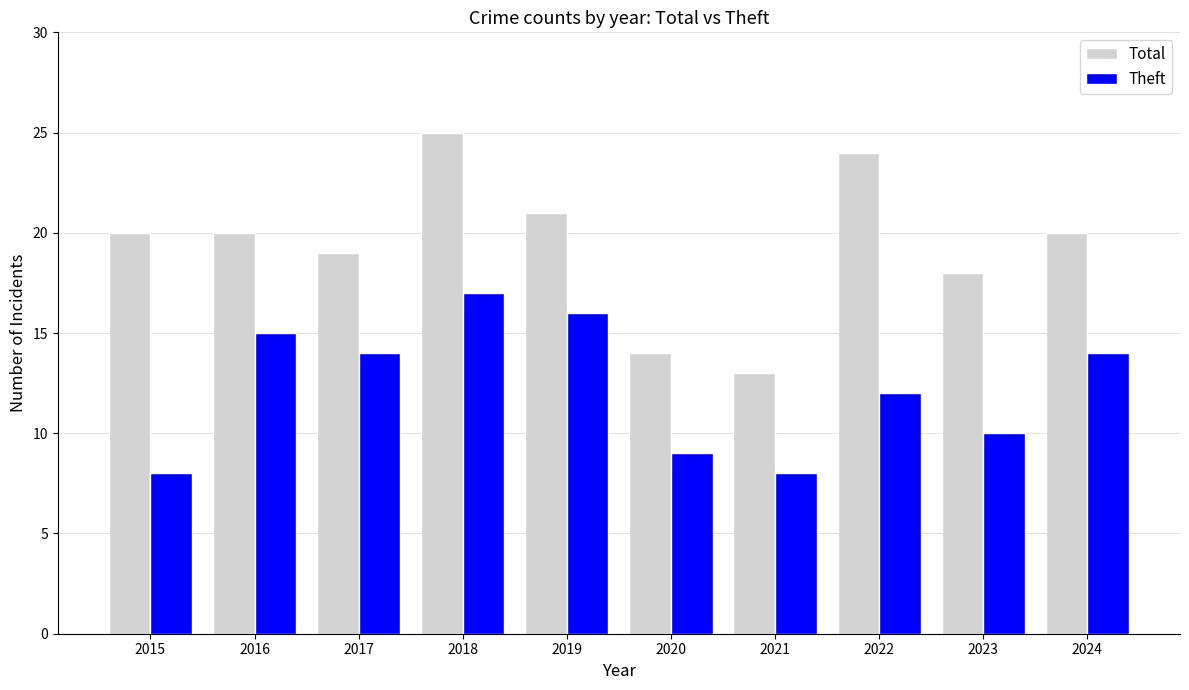

Rank the series at 2019 from lowest to highest value.

Theft, Total